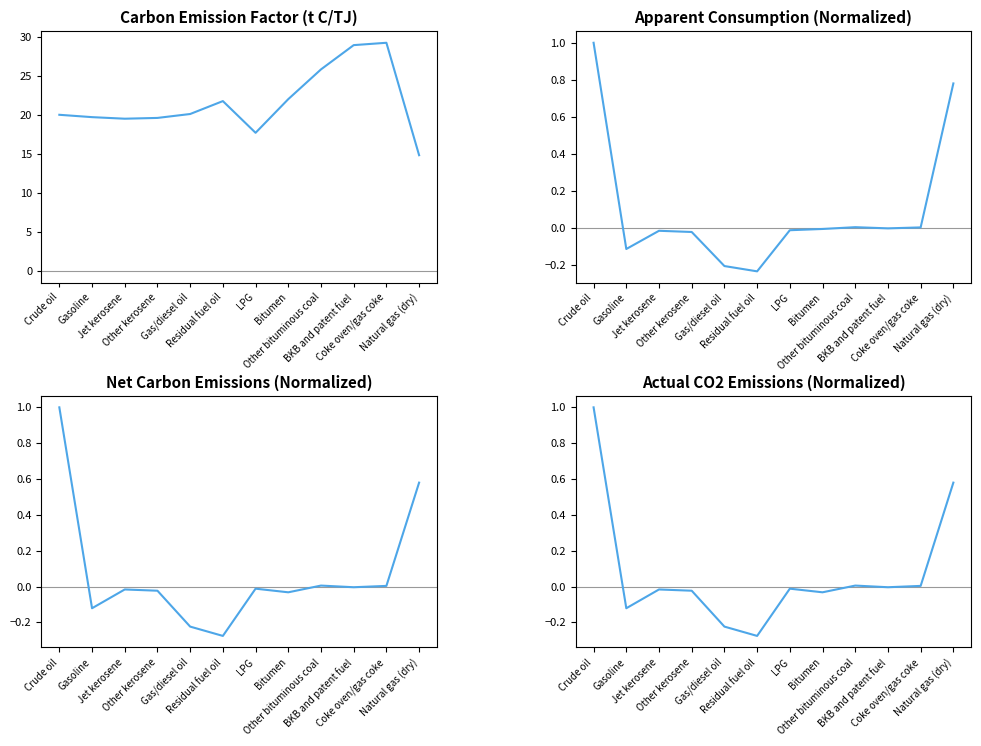

Where is the first local maximum for Actual CO2 emissions (normalized)?

Jet kerosene